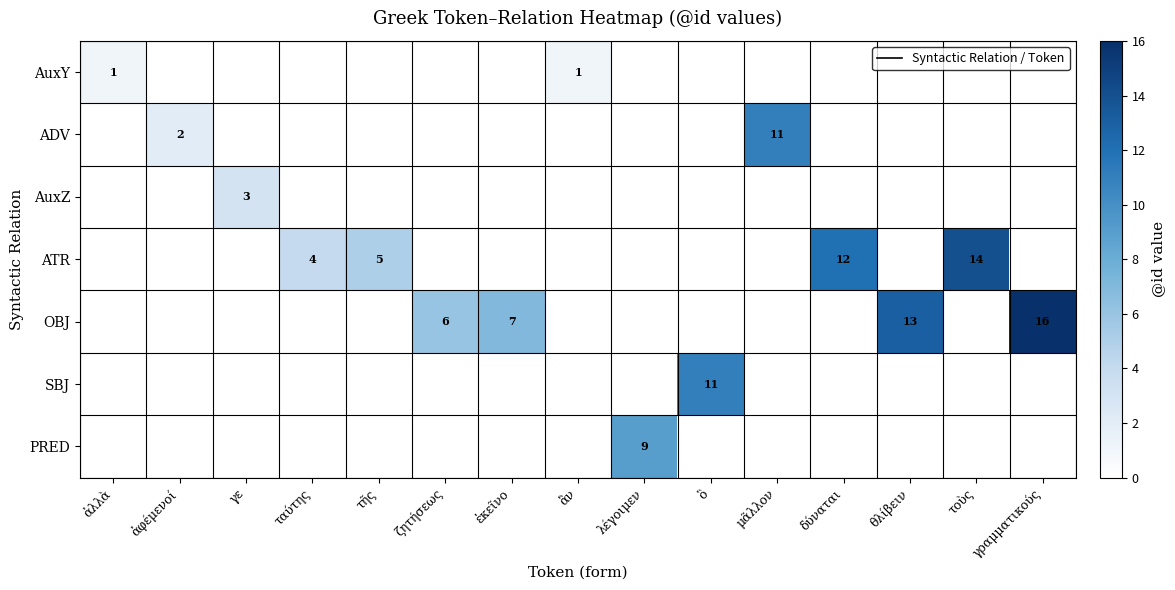

What is the greatest value displayed?

16